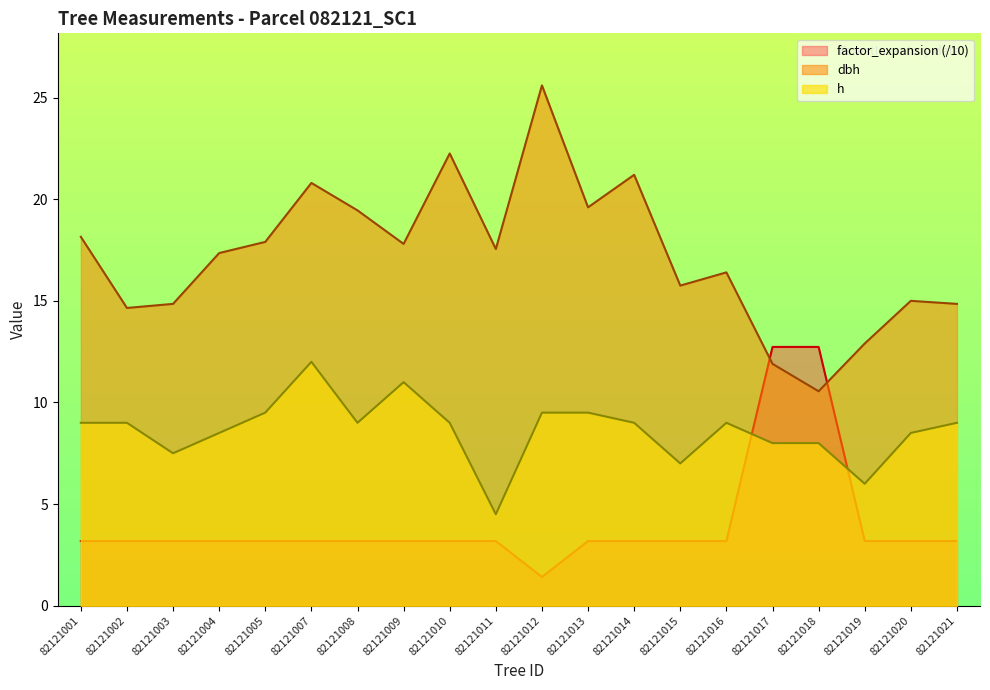

Is it true that dbh equals 22.2 at 82121010?

True